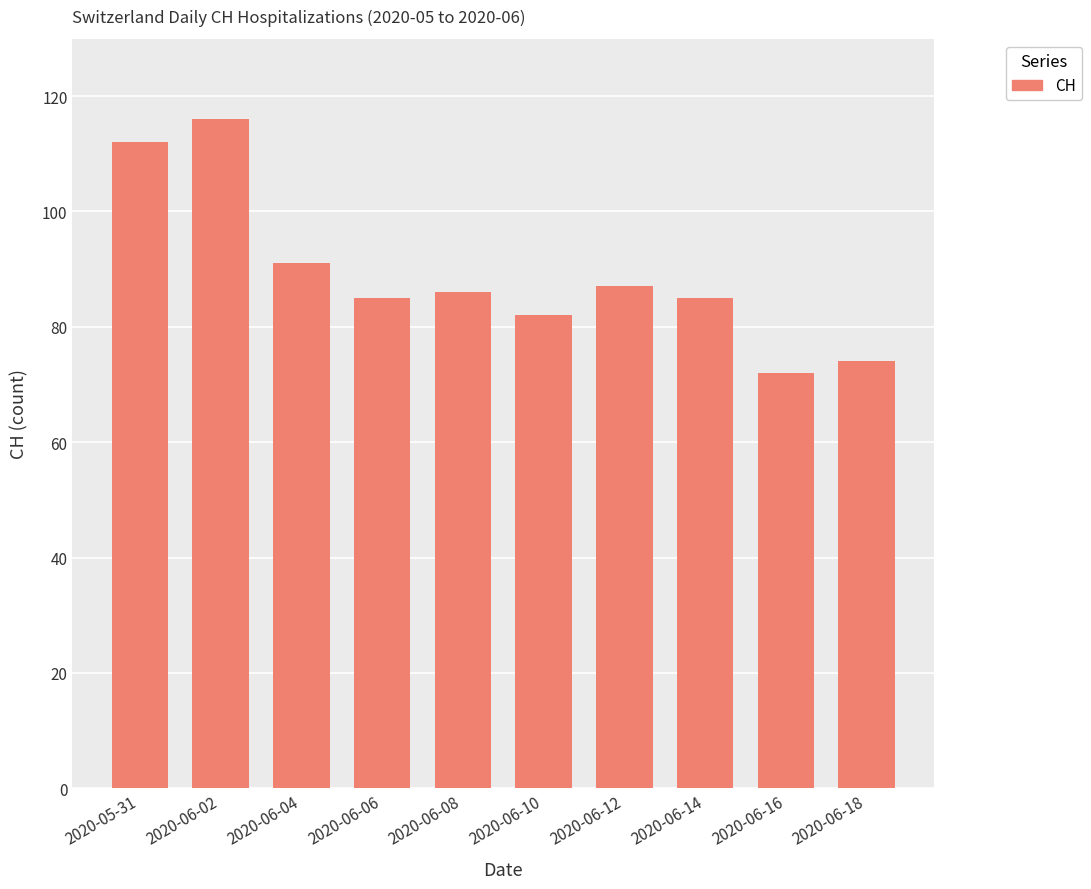

Is it true that the value at 2020-06-16 is 72?

True